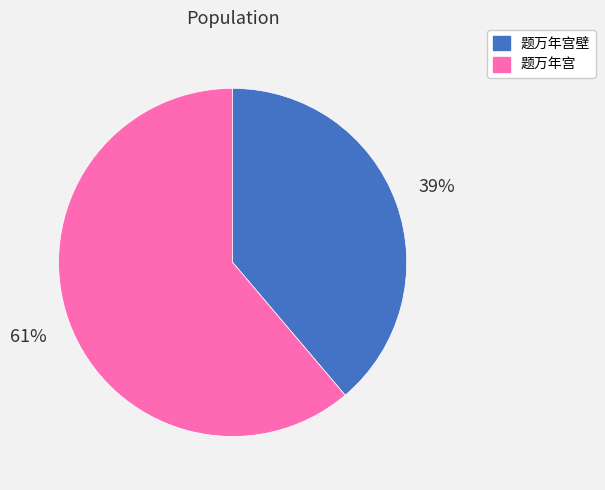

Is the sum of 题万年宫 and 题万年宫壁 greater than half?

Yes